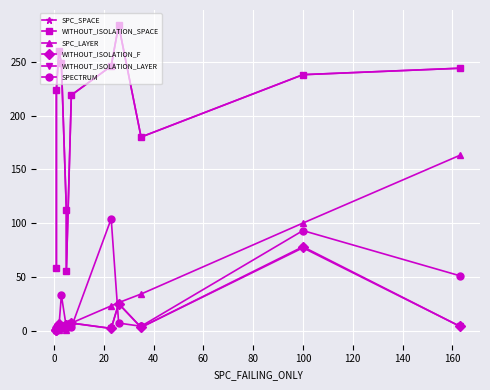

What is the highest value of the SPC_LAYER series?

163